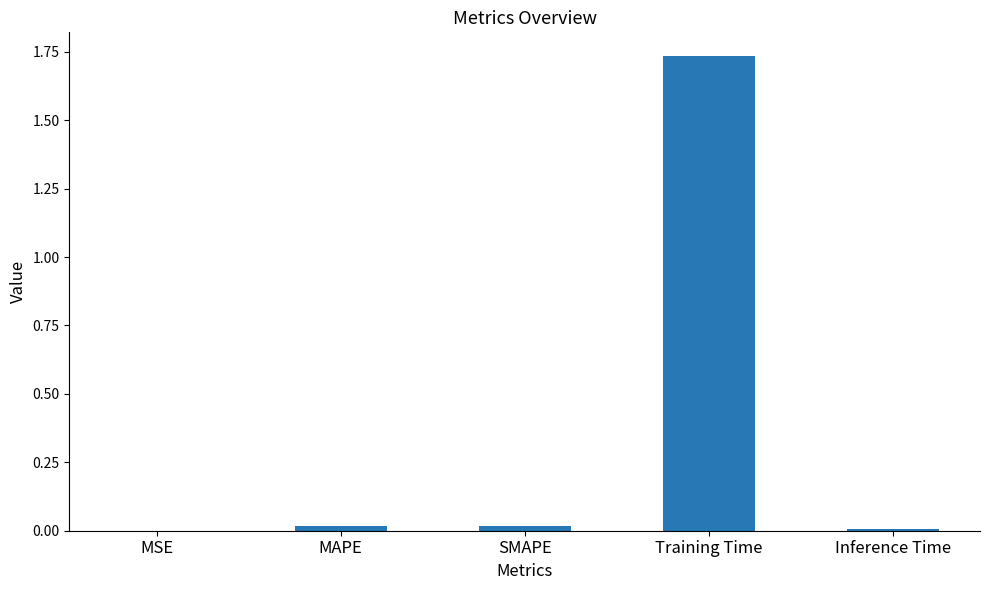

The value at Inference Time is 0.0. True or false?

True